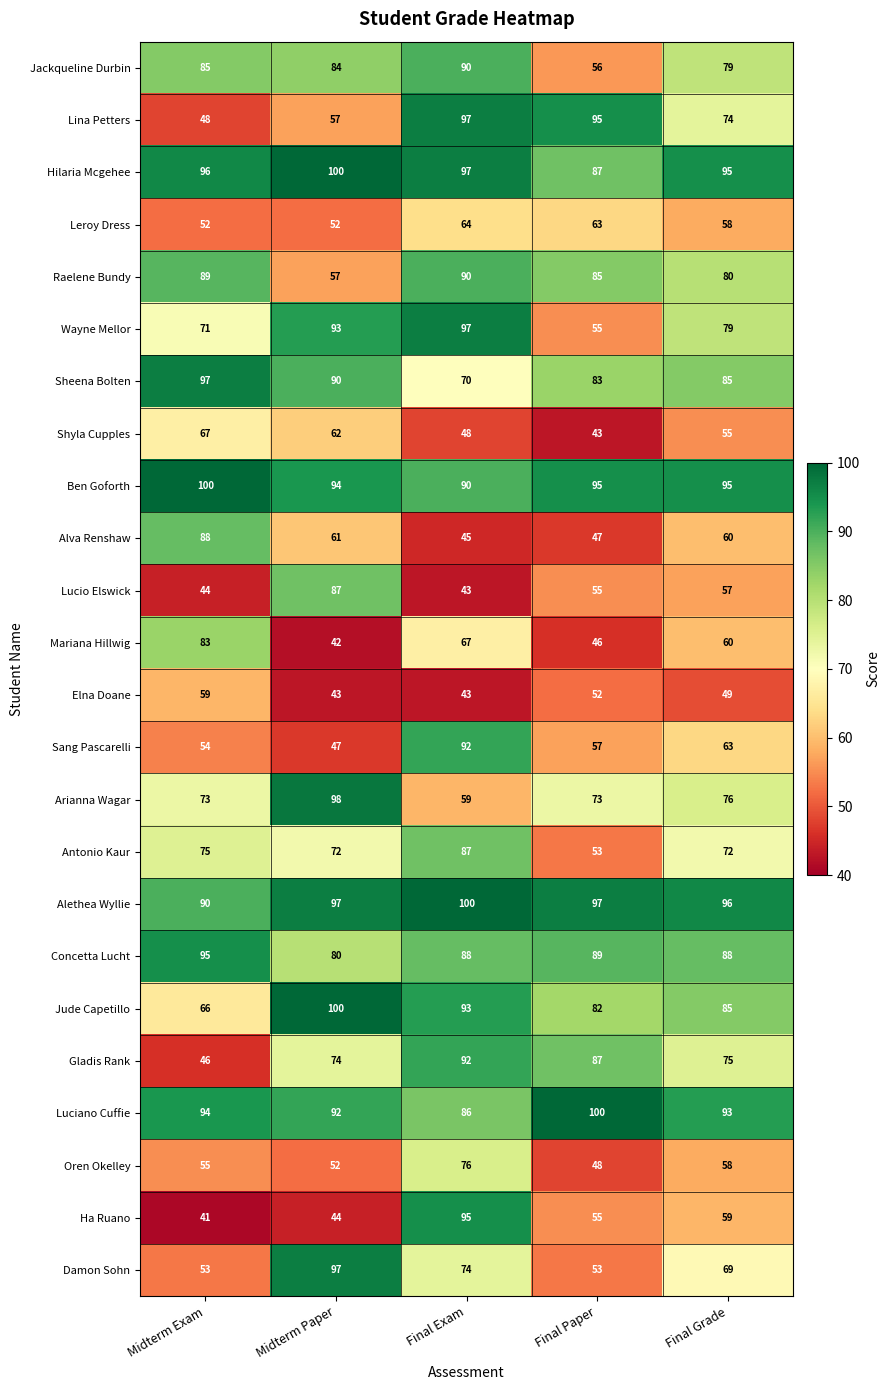

What is the maximum value for Damon Sohn?

97